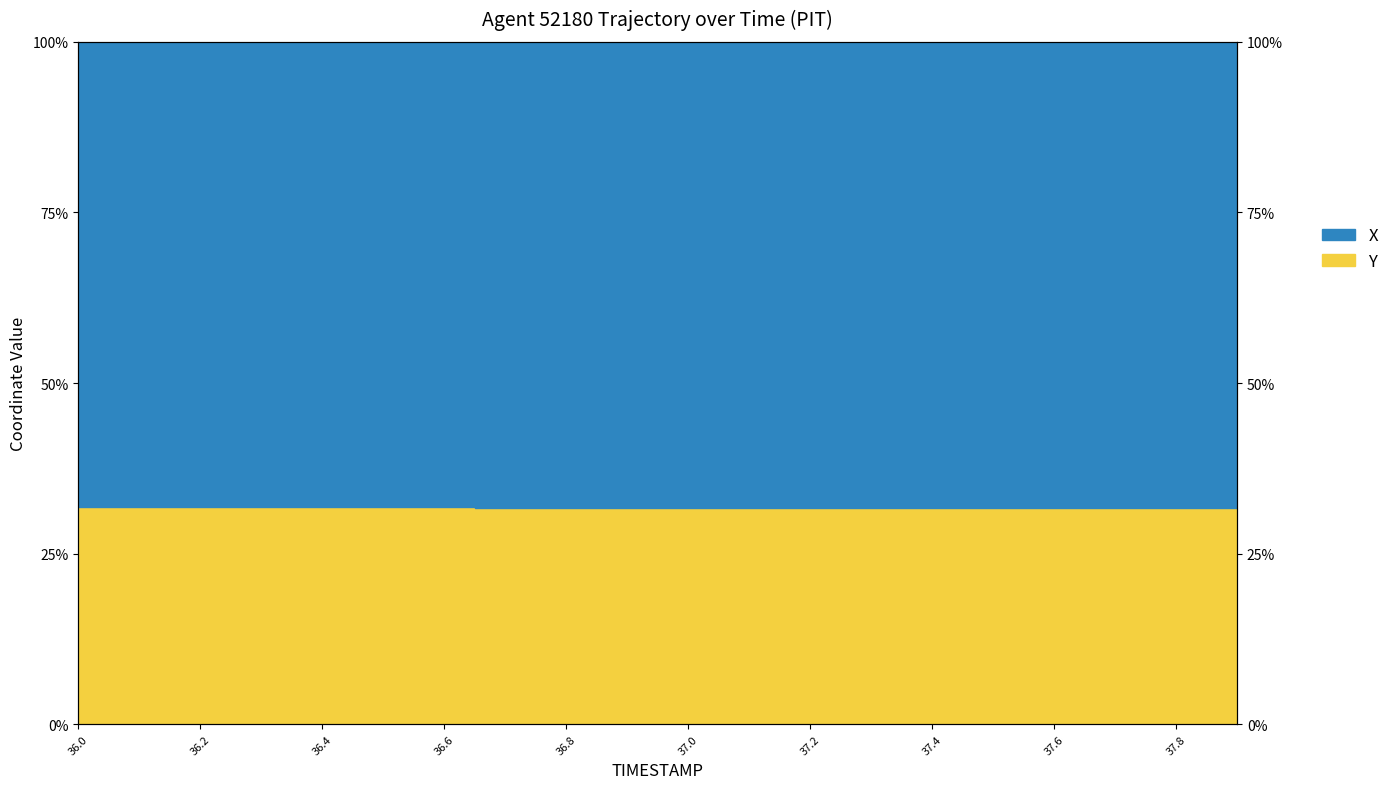

True or false: there are more than 0 points higher than both neighbors.

False